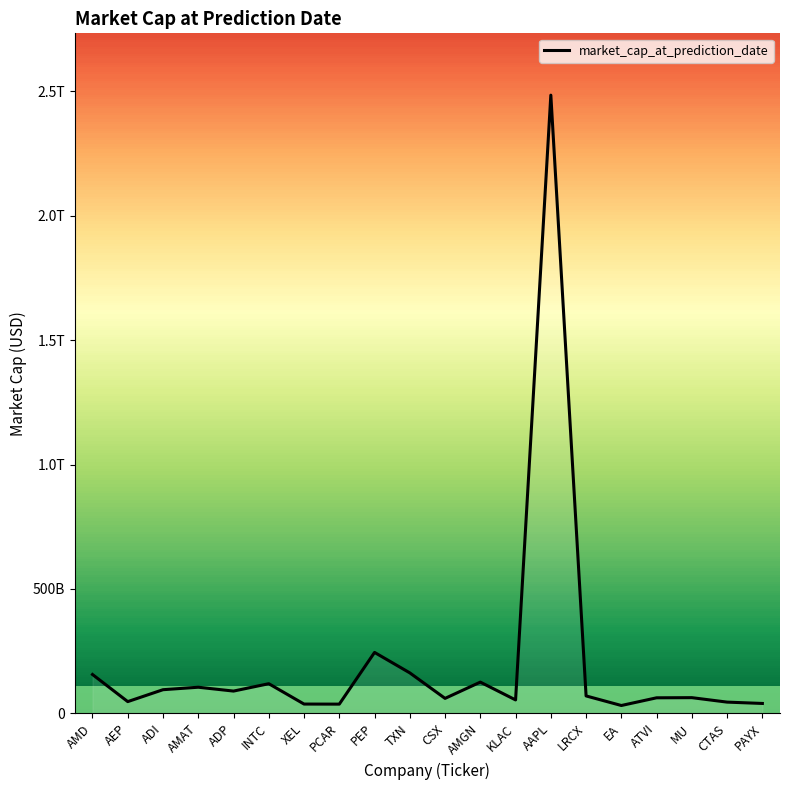

List the labels in order of value, largest first.

AAPL, PEP, TXN, AMD, AMGN, INTC, AMAT, ADI, ADP, LRCX, MU, ATVI, CSX, KLAC, AEP, CTAS, PAYX, XEL, PCAR, EA